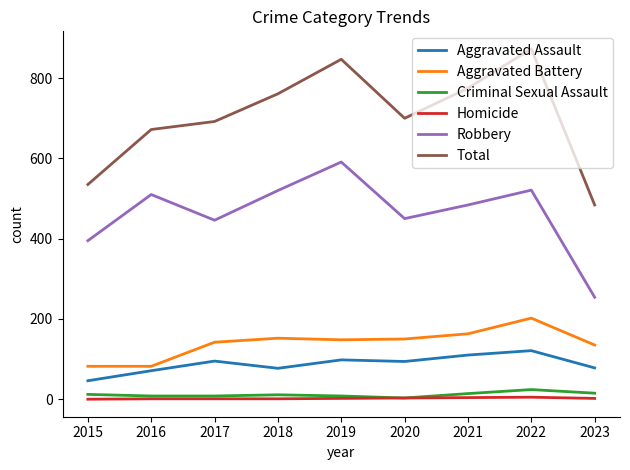

How many lines are shown in the chart?

6